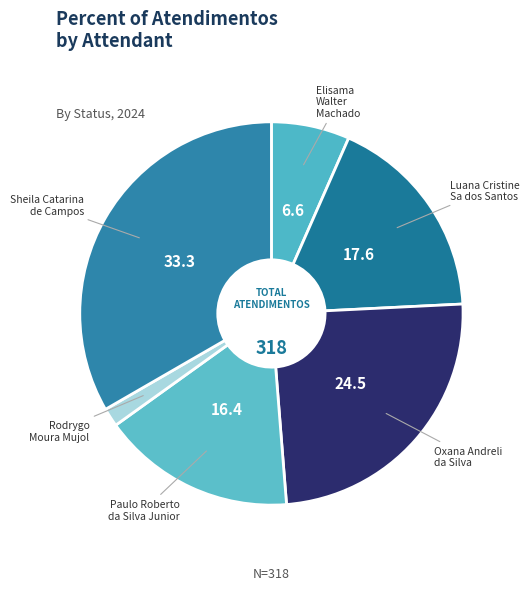

To the nearest percent, what is the average slice percentage?

17%